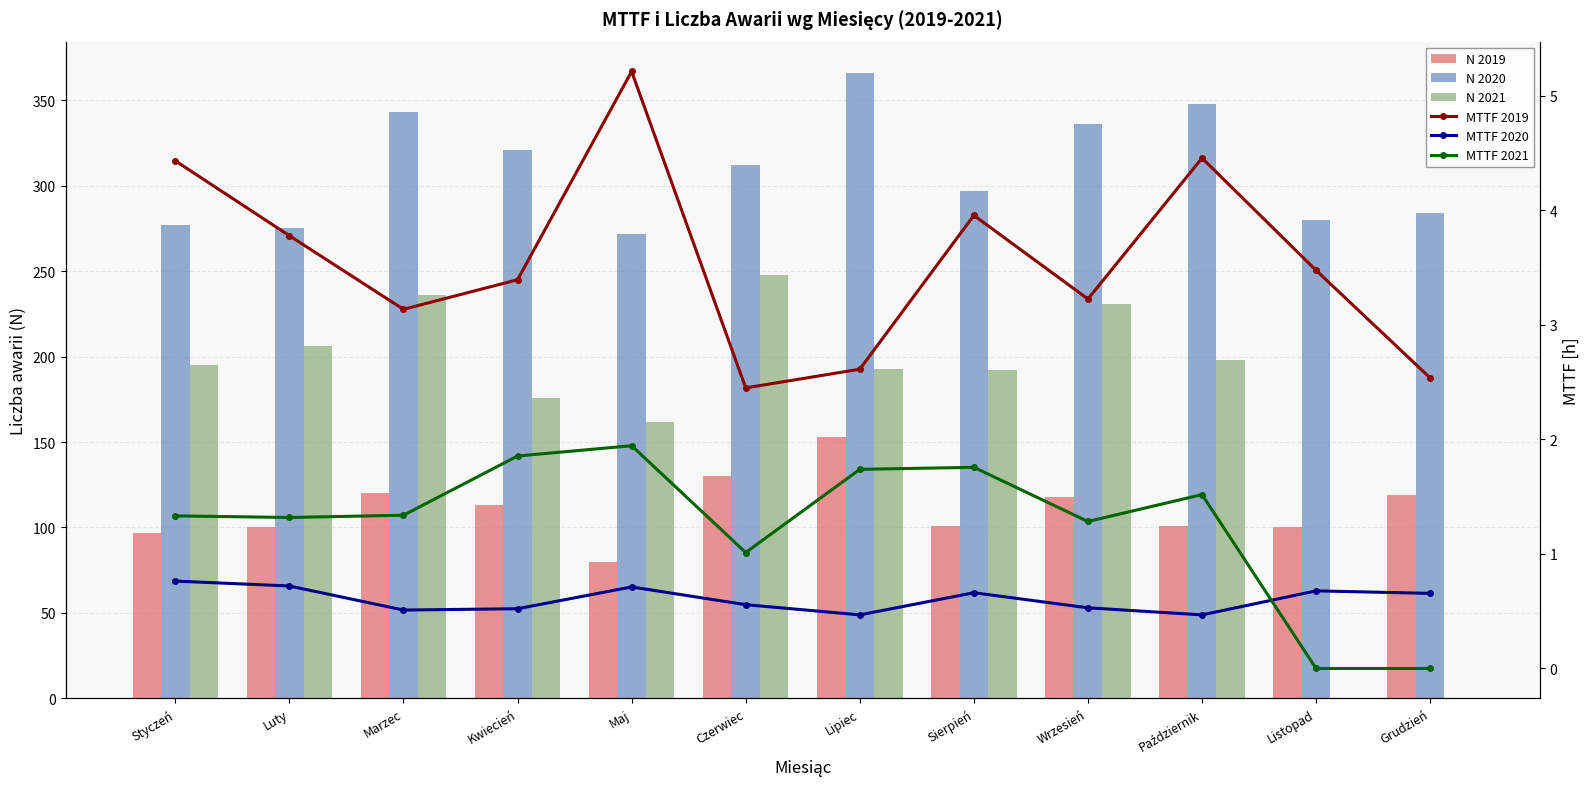

Between Marzec and Styczeń, which is larger?

Marzec